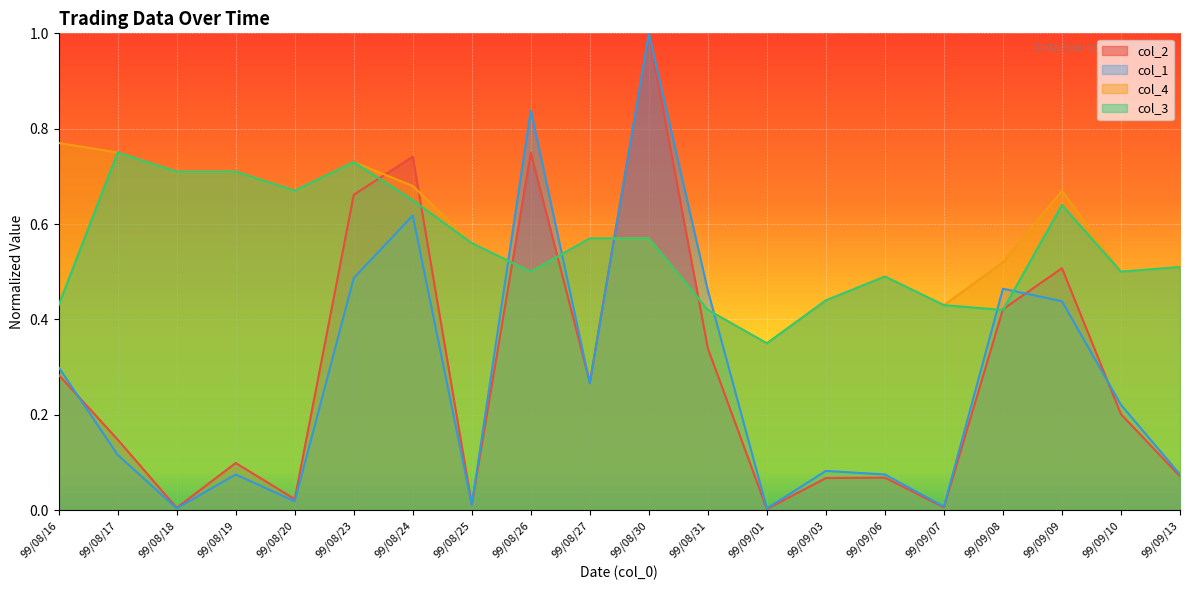

What value does the col_3 series have at 99/08/30?

0.6